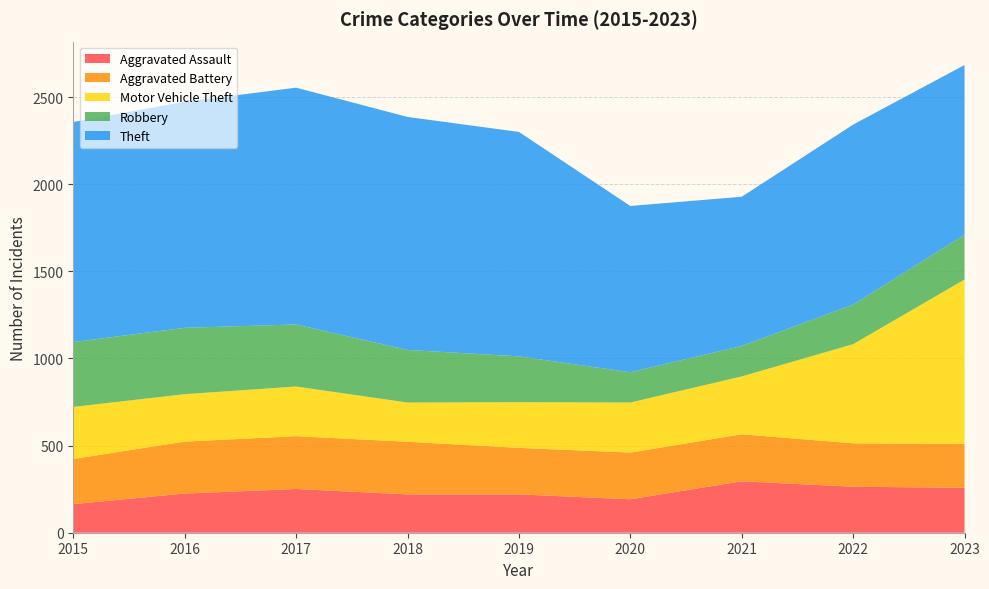

Reading left to right, list all the values displayed in this chart.

Aggravated Assault: 2015=164	2016=225	2017=251	2018=220	2019=220	2020=192	2021=295	2022=264	2023=258
Aggravated Battery: 2015=259	2016=298	2017=303	2018=302	2019=267	2020=268	2021=270	2022=249	2023=252
Motor Vehicle Theft: 2015=299	2016=272	2017=285	2018=225	2019=262	2020=287	2021=332	2022=569	2023=943
Robbery: 2015=372	2016=381	2017=356	2018=302	2019=263	2020=174	2021=175	2022=227	2023=257
Theft: 2015=1263	2016=1297	2017=1359	2018=1337	2019=1288	2020=954	2021=856	2022=1033	2023=974